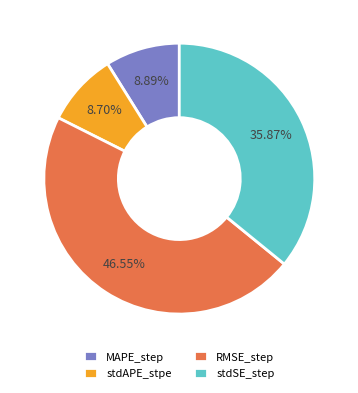

To the nearest percent, what is the difference between the MAPE_step and RMSE_step slice percentages?

38%